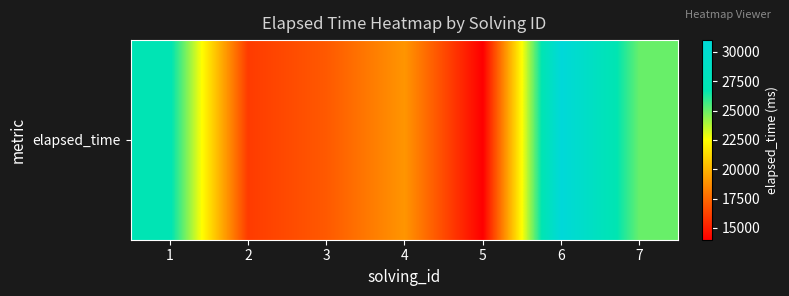

At which label is the value closest to 22500?

7